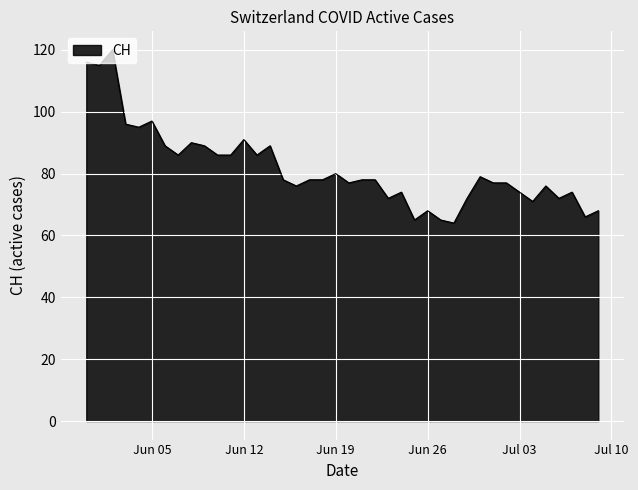

What is the minimum value shown in the chart?

64